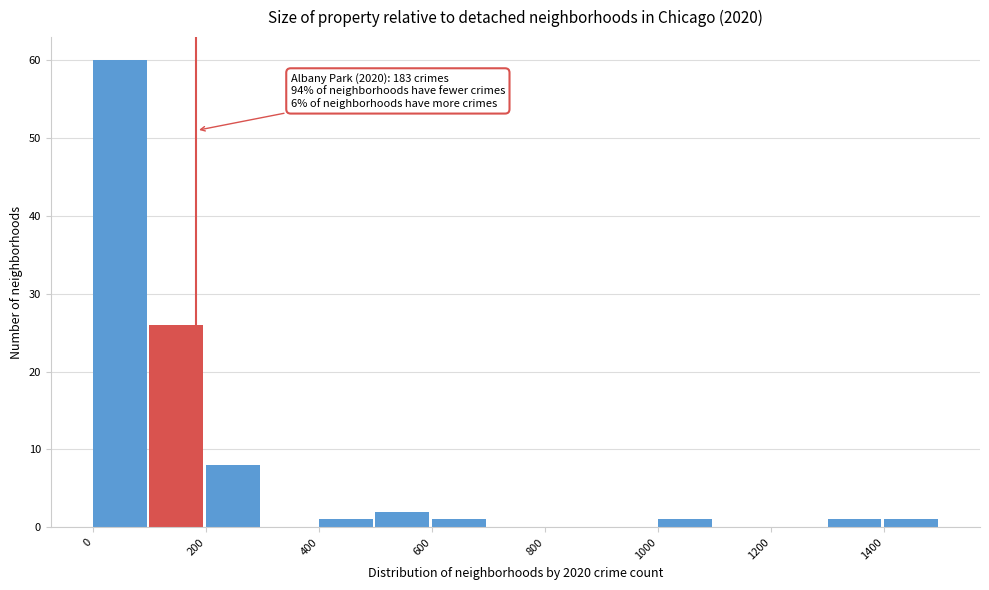

Which range on the x-axis has the tallest bar?

0 to 100